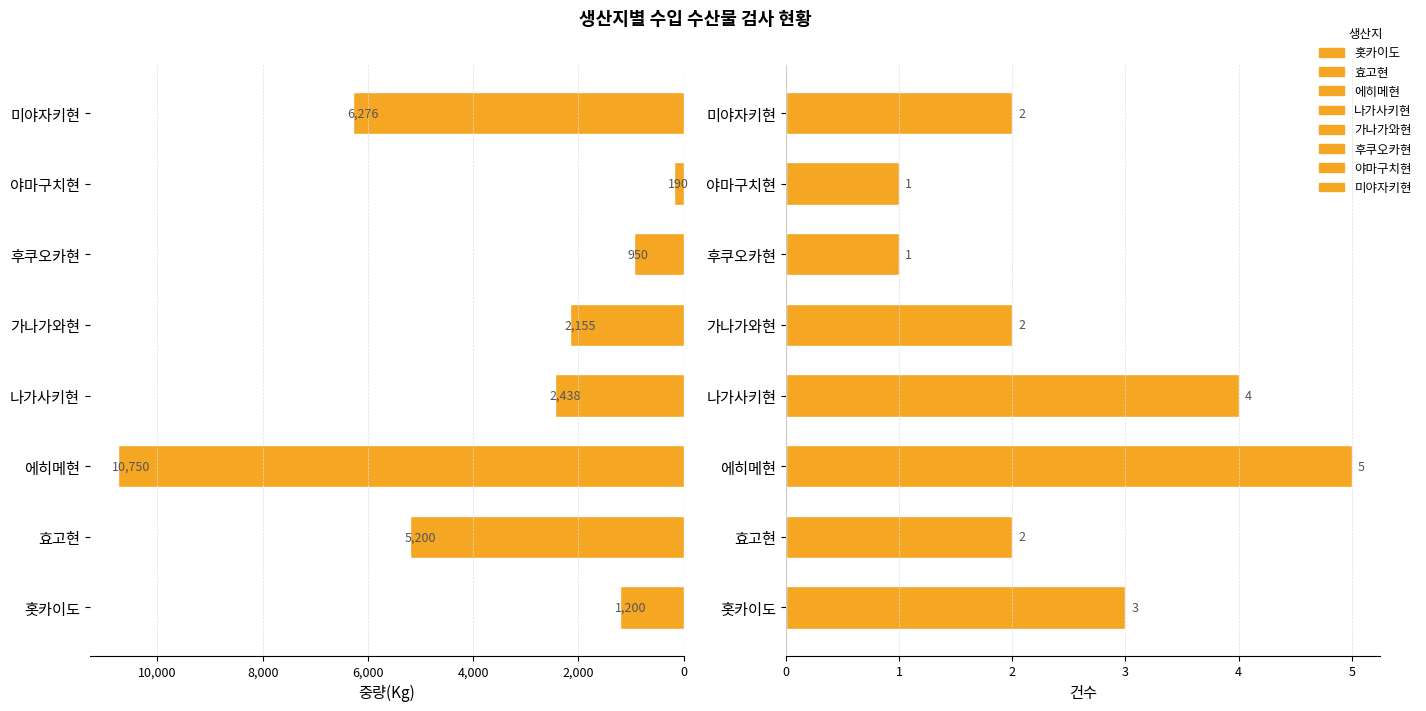

What is the sum of all 중량(Kg) values?

29159